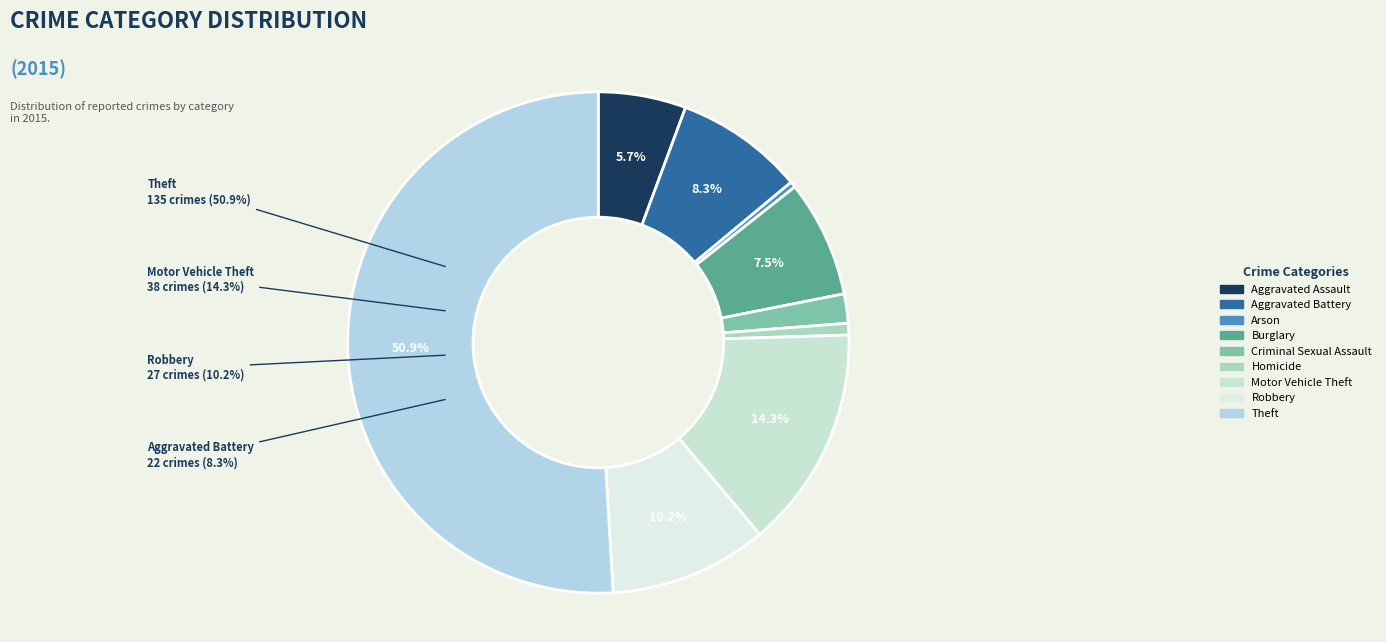

The Robbery slice represents 10% of the pie. True or false?

True